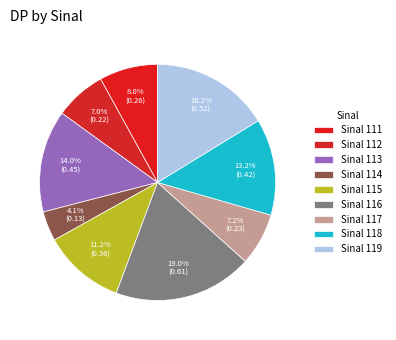

Is there a majority slice in this chart?

No